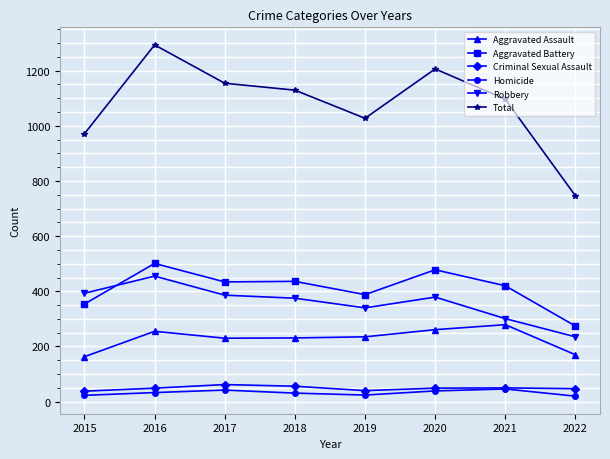

What is the sum of all Homicide values?

258